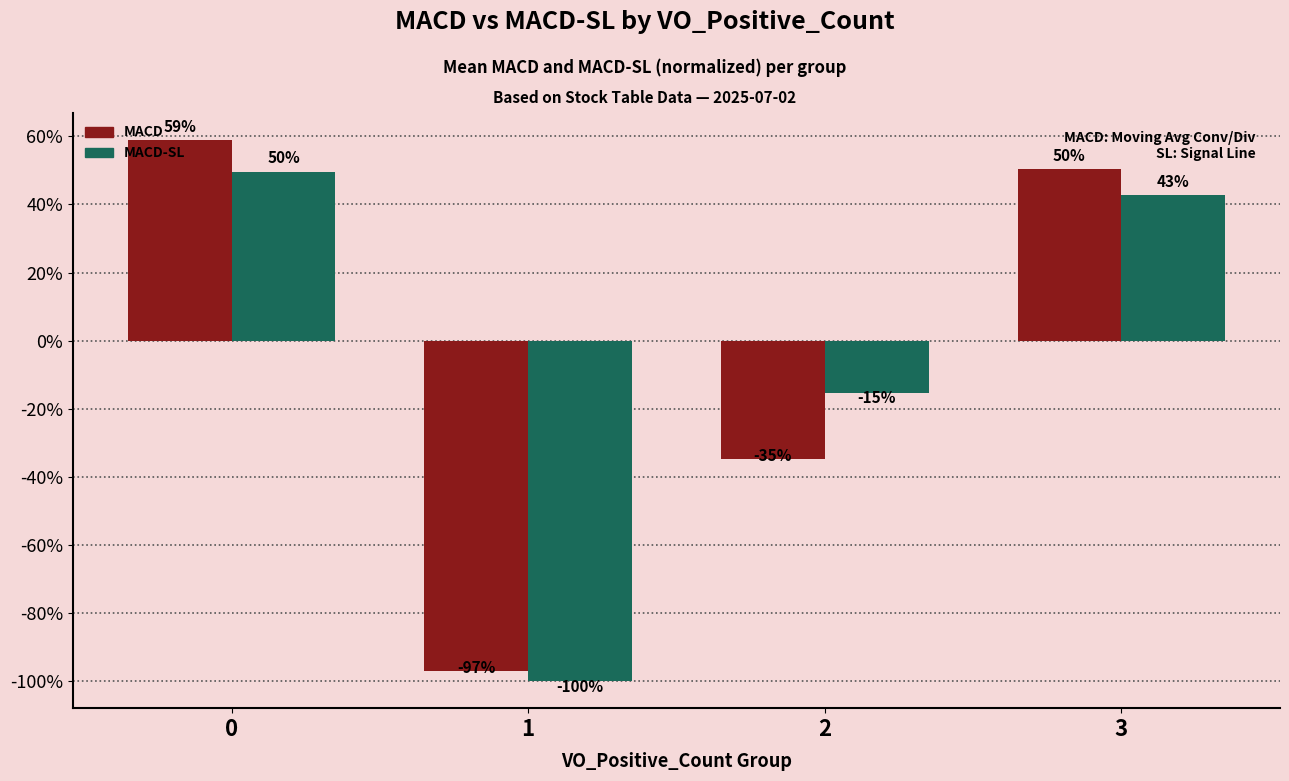

How many values in MACD are below zero?

2